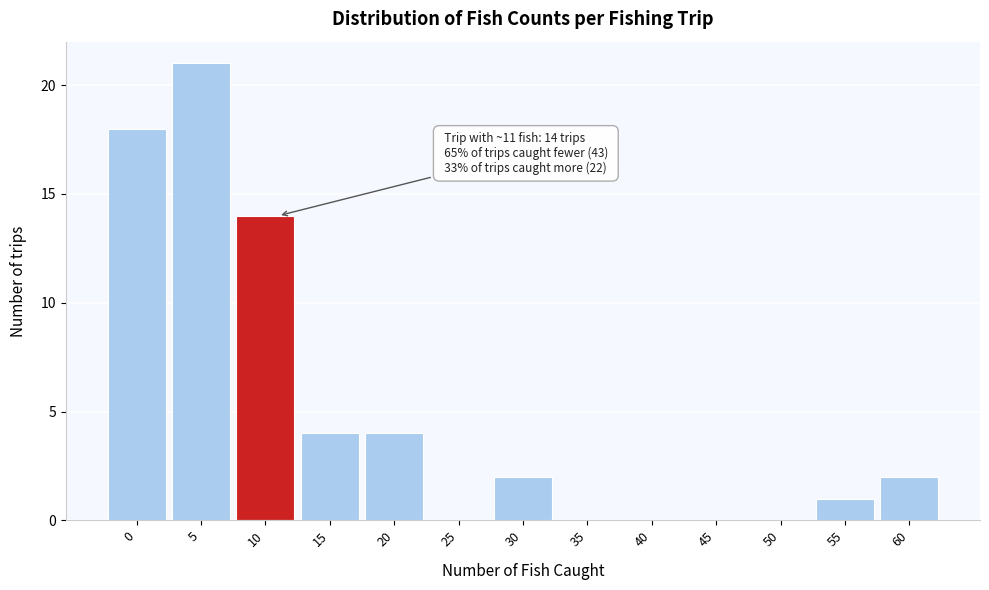

Reading right to left, transcribe all the data shown in this chart.

60=2	55=1	50=0	45=0	40=0	35=0	30=2	25=0	20=4	15=4	10=14	5=21	0=18